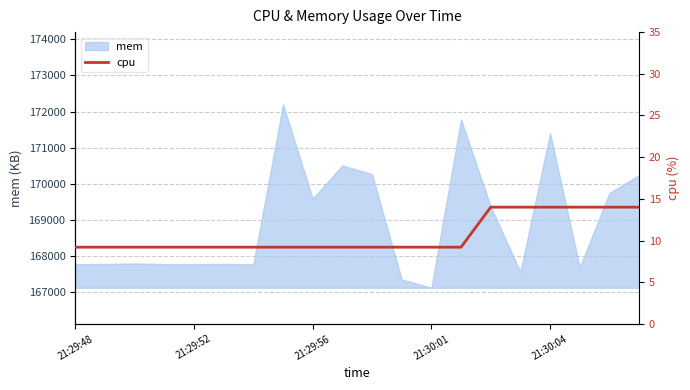

At which label does mem reach its minimum?

21:30:01